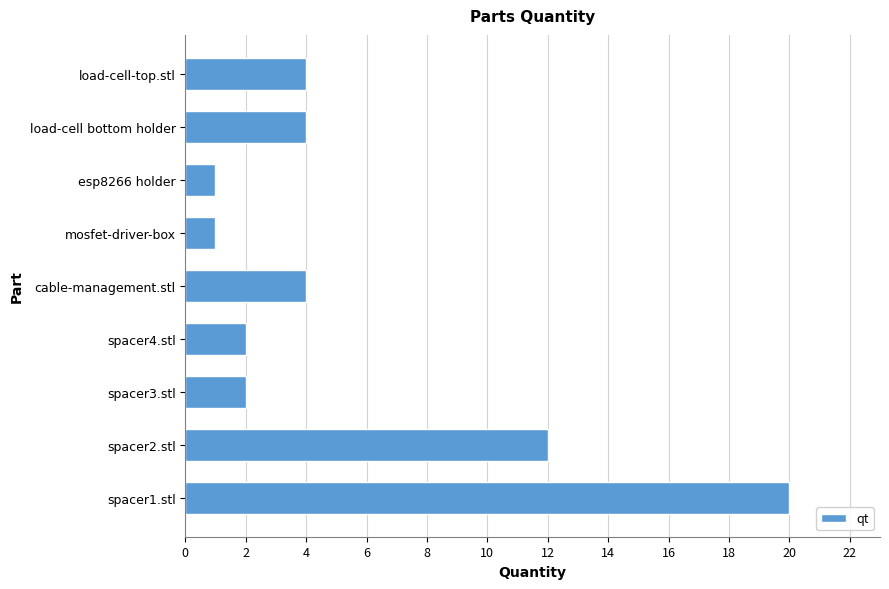

What is the average value?

6